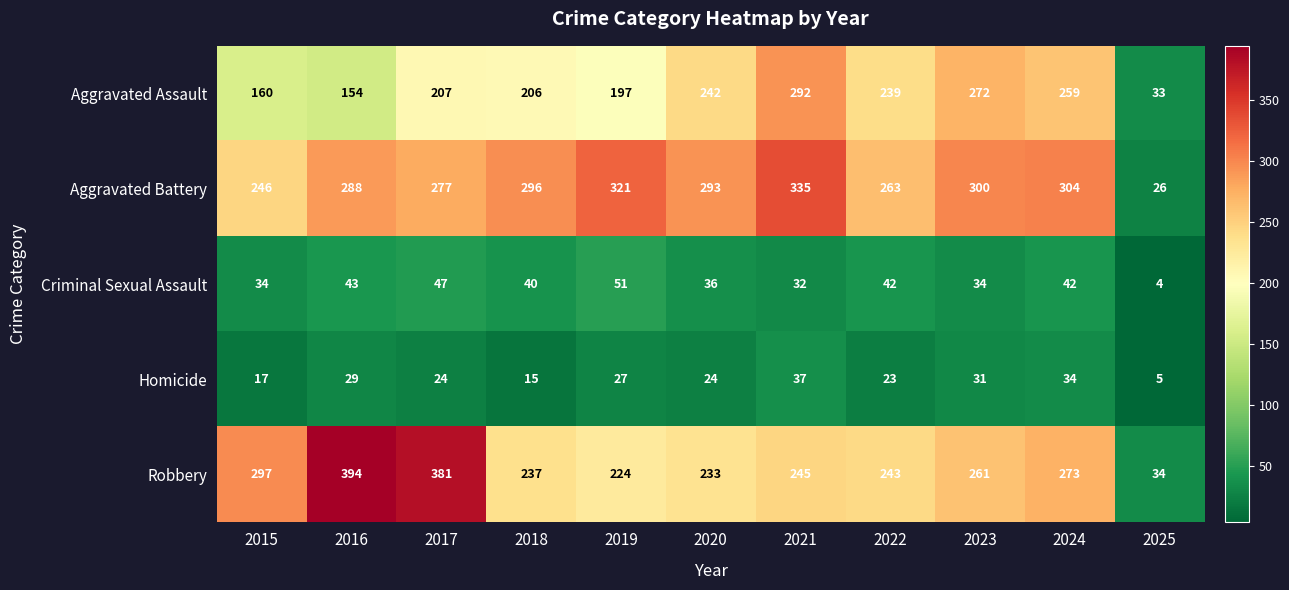

What is the greatest value displayed?

394